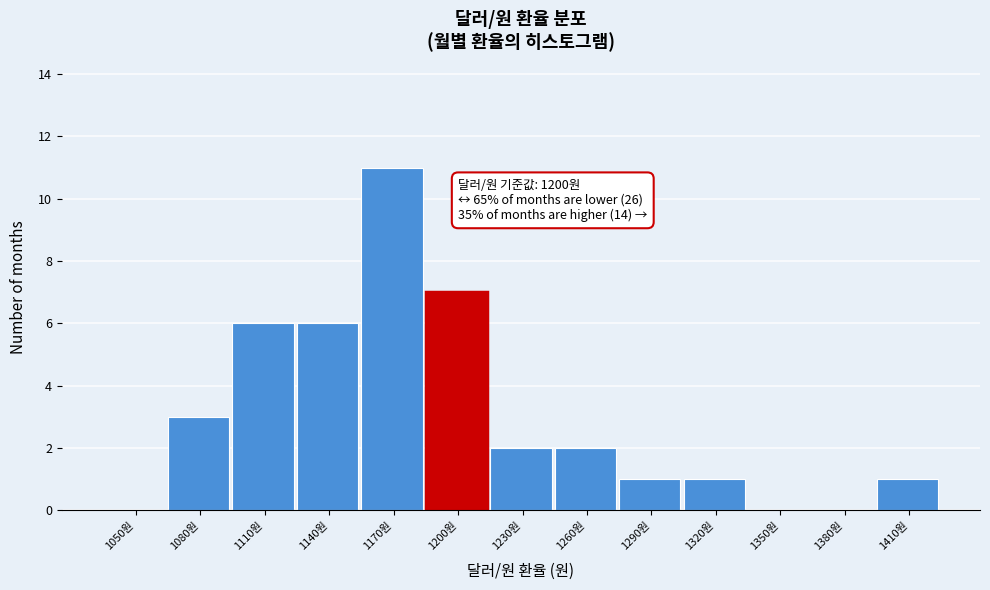

Reading right to left, extract all data points from this chart.

1410원=1	1380원=0	1350원=0	1320원=1	1290원=1	1260원=2	1230원=2	1200원=7	1170원=11	1140원=6	1110원=6	1080원=3	1050원=0